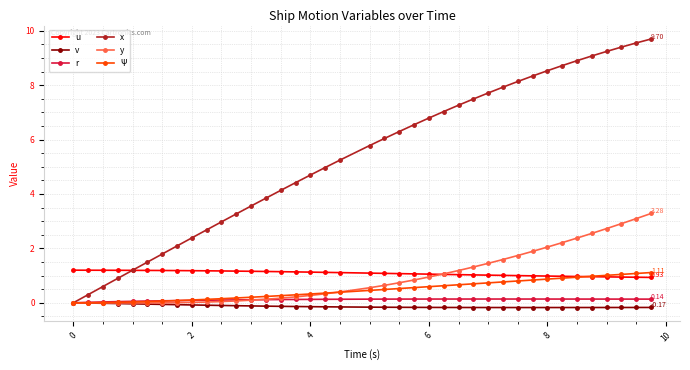

Which series has the largest range (max minus min)?

x